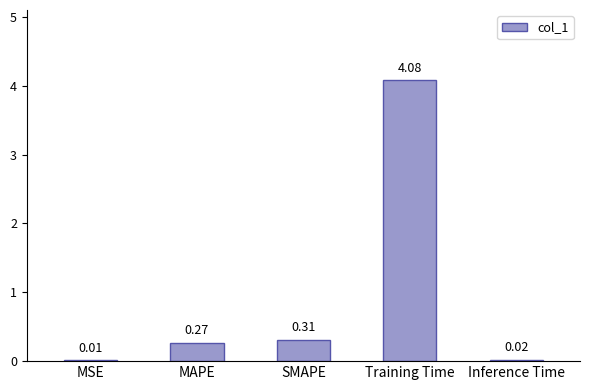

What is the change in value from MSE to SMAPE?

+0.3